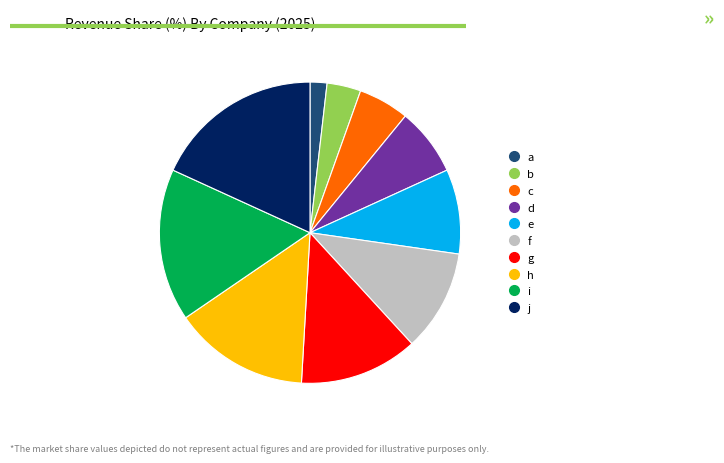

What is the smallest slice in the pie chart?

a